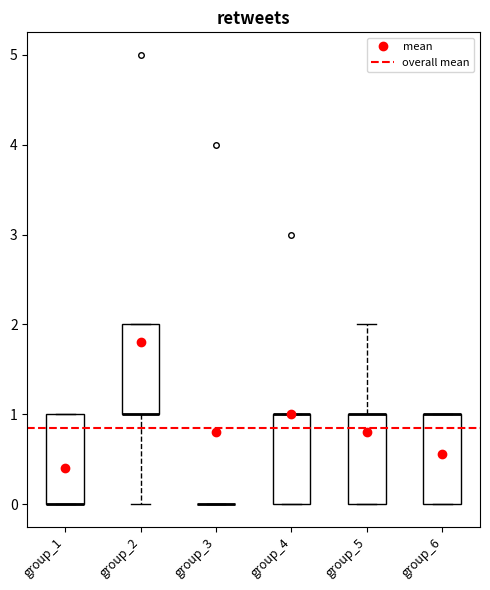

Reading left to right, transcribe this box plot: for each box, give where its median line is, the range the box spans, and where its two whiskers end, as read against the y-axis. The values are not printed on the chart, so give them approximately, as read against the axis.

group_1: median 0 (drawn on the box's lower edge), box 0 to 1, whiskers 0 to 1
group_2: median 1 (drawn on the box's lower edge), box 1 to 2, whiskers 0 to 2
group_3: box collapsed to a line at 0, whiskers 0 to 0
group_4: median 1 (drawn on the box's upper edge), box 0 to 1, whiskers 0 to 1
group_5: median 1 (drawn on the box's upper edge), box 0 to 1, whiskers 0 to 2
group_6: median 1 (drawn on the box's upper edge), box 0 to 1, whiskers 0 to 1